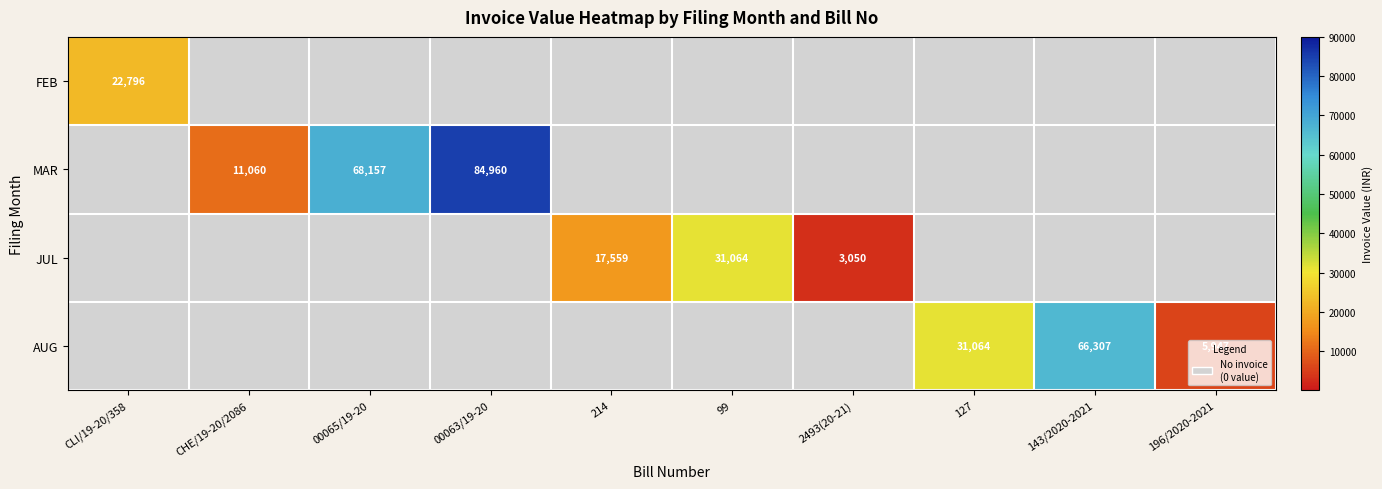

The value of AUG at 143/2020-2021 is 66307. True or false?

True